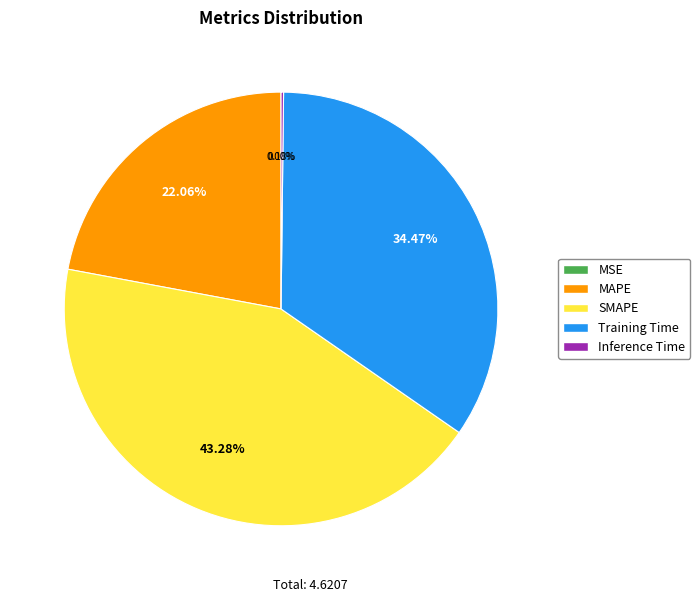

What is the largest slice in the pie chart?

SMAPE